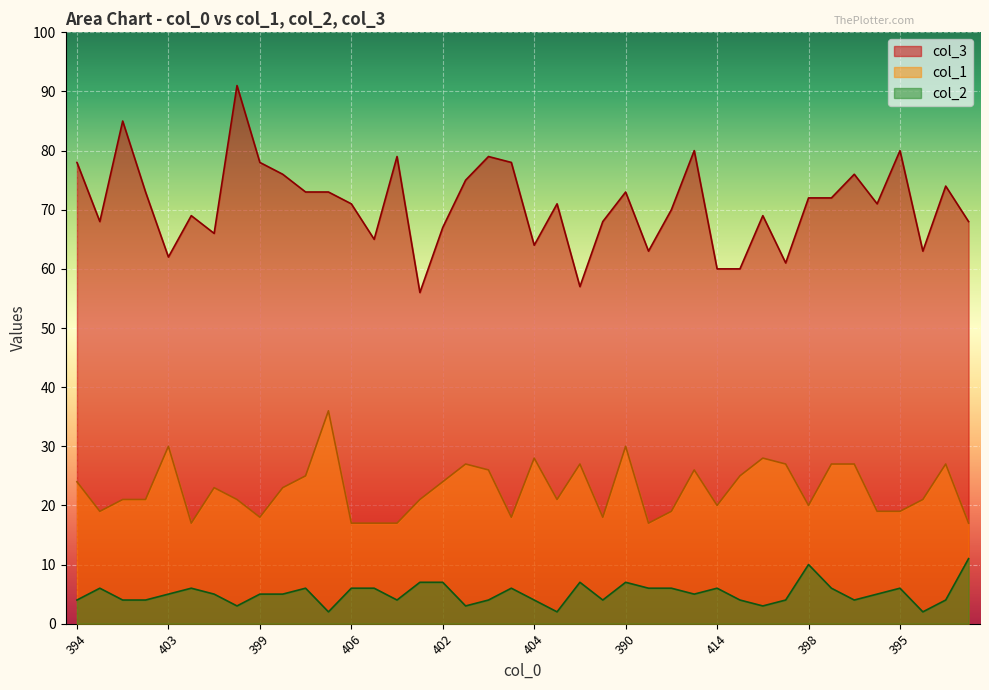

How many lines are shown in the chart?

3